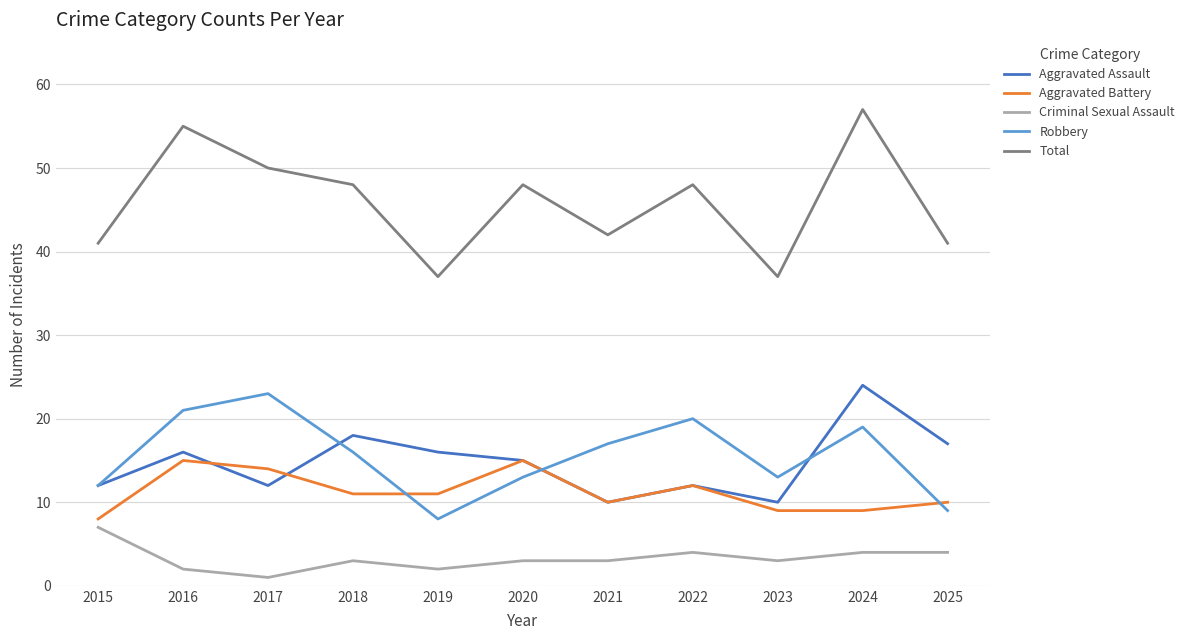

At 2018, list the series in order from largest to smallest.

Total, Aggravated Assault, Robbery, Aggravated Battery, Criminal Sexual Assault